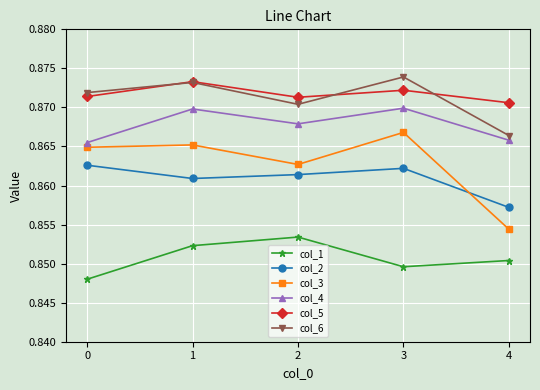

Is the value of col_3 at 1 greater than the value of col_1 at 3?

Yes